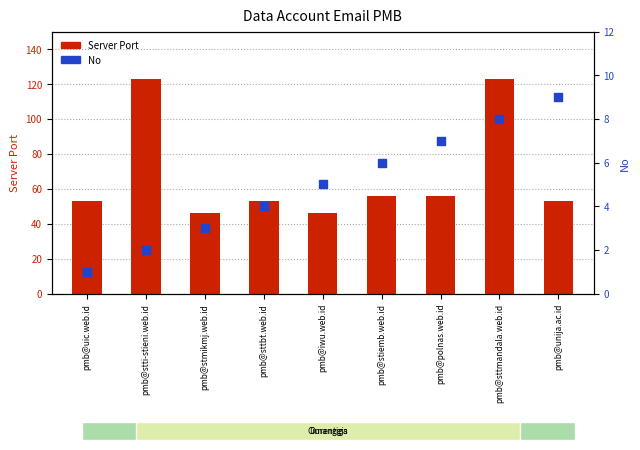

What are all the series names shown in the legend?

Server Port, No